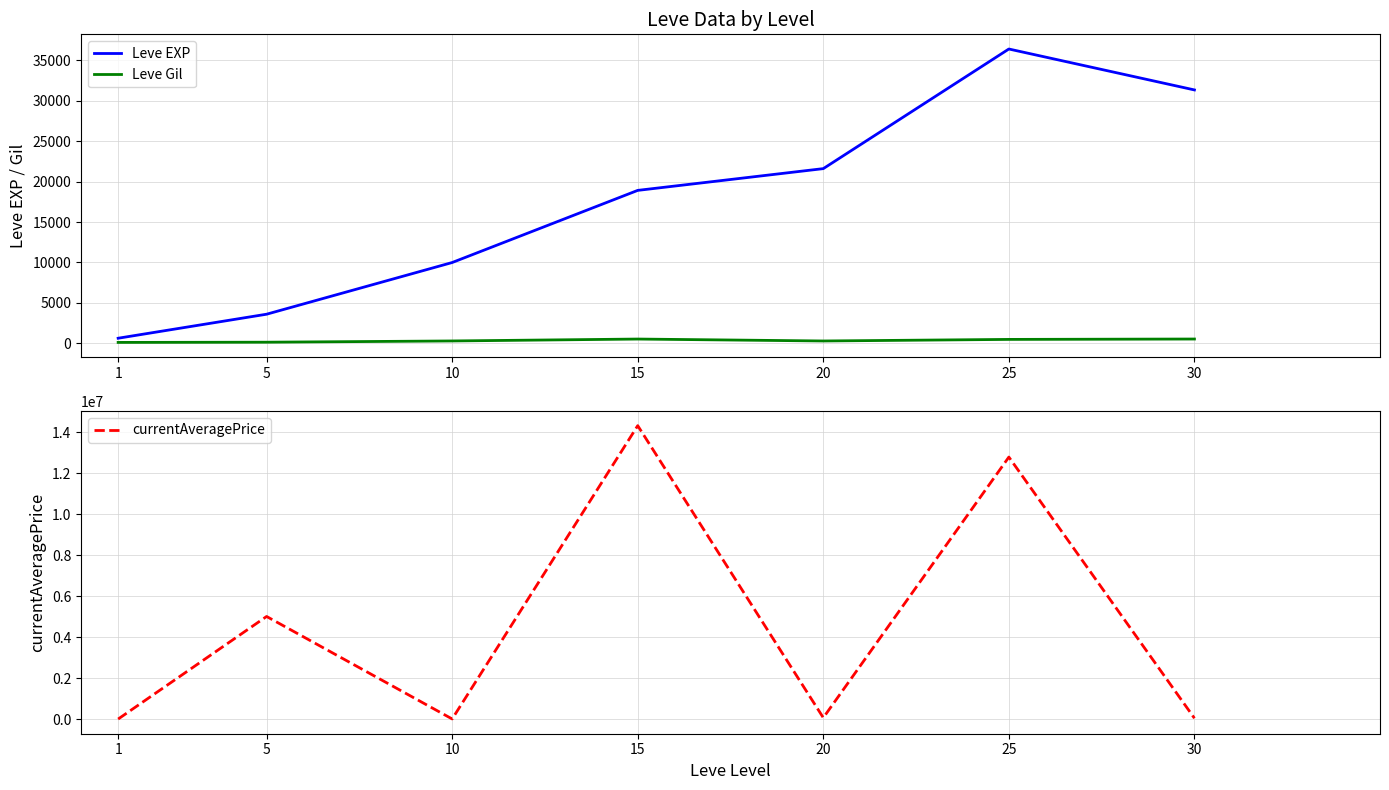

At how many categories does at least one series exceed 7837036?

2